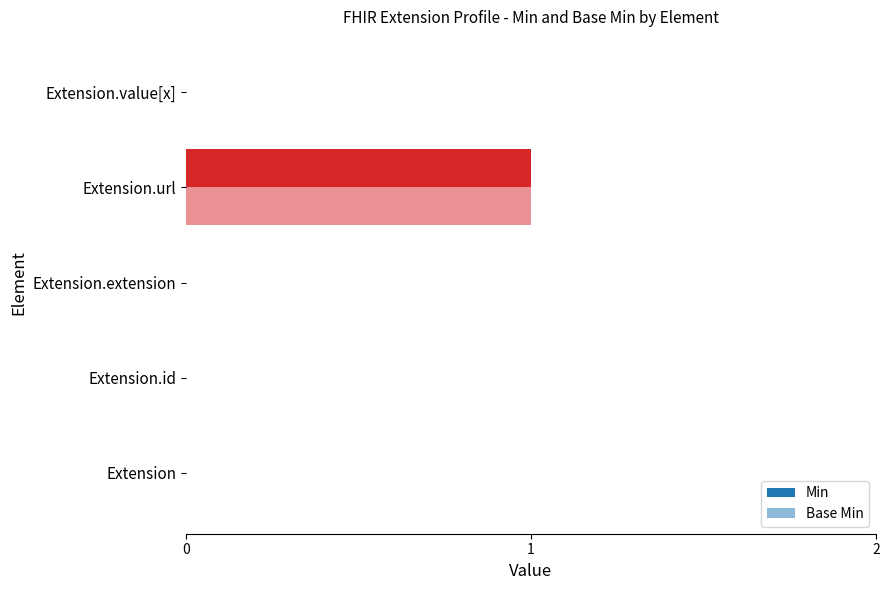

How many data points does each series have?

5